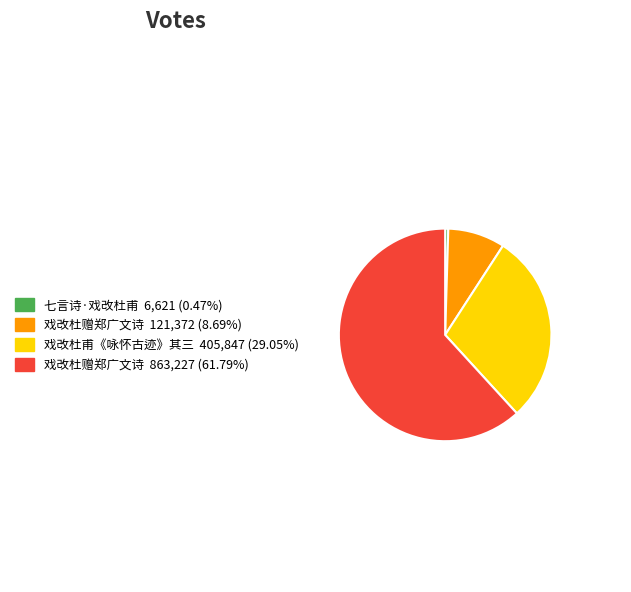

Is there any slice that represents more than half of the pie?

Yes